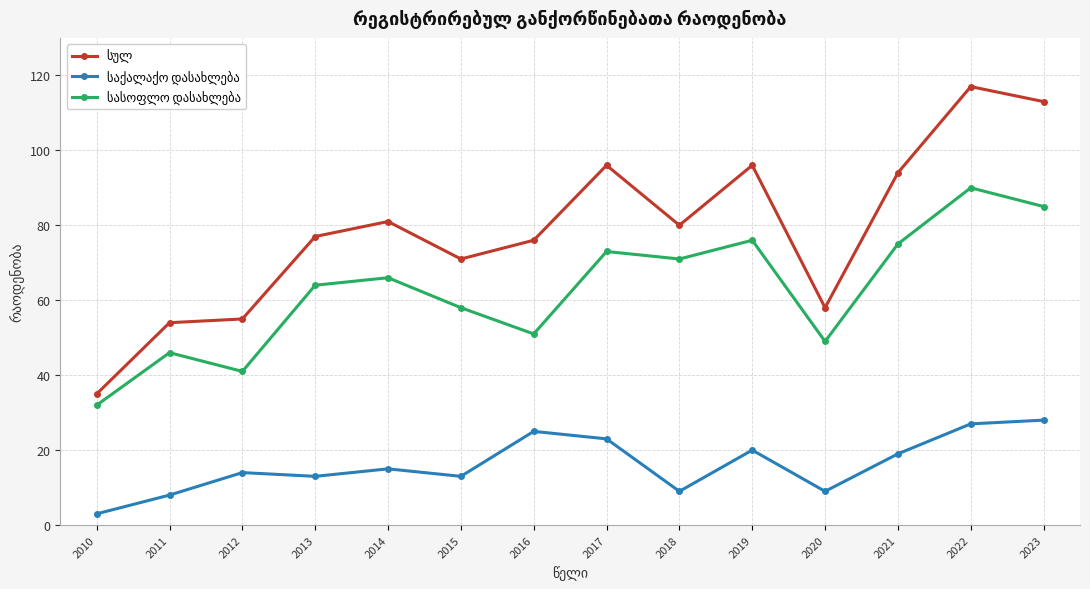

What is the spread (max minus min) of values at 2012?

41